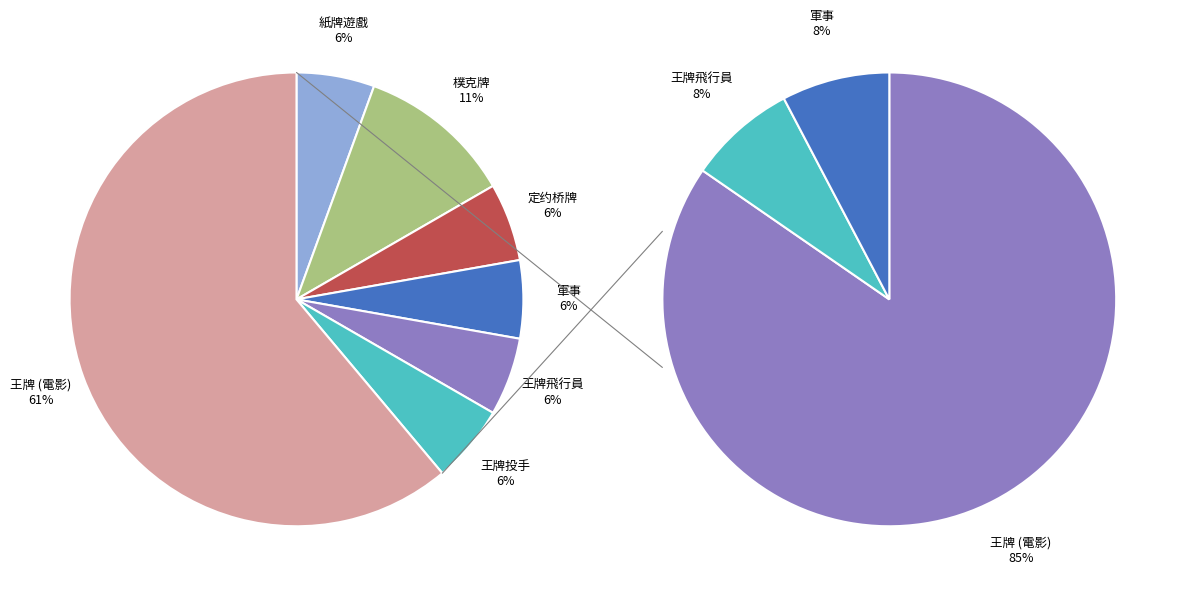

The 紙牌遊戲 slice represents 1% of the pie. True or false?

False